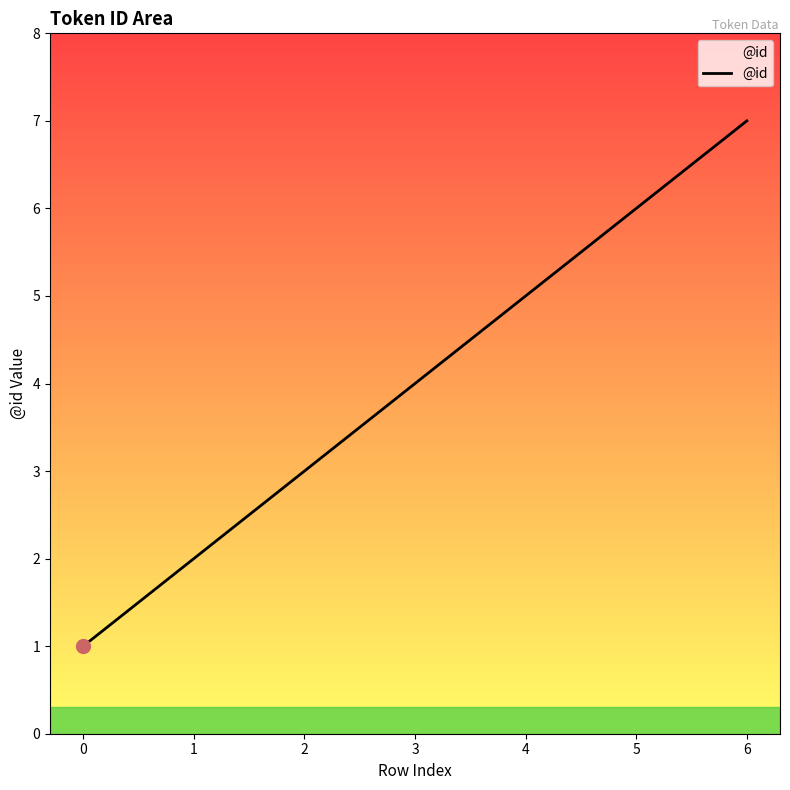

Does the chart have visible grid lines?

No